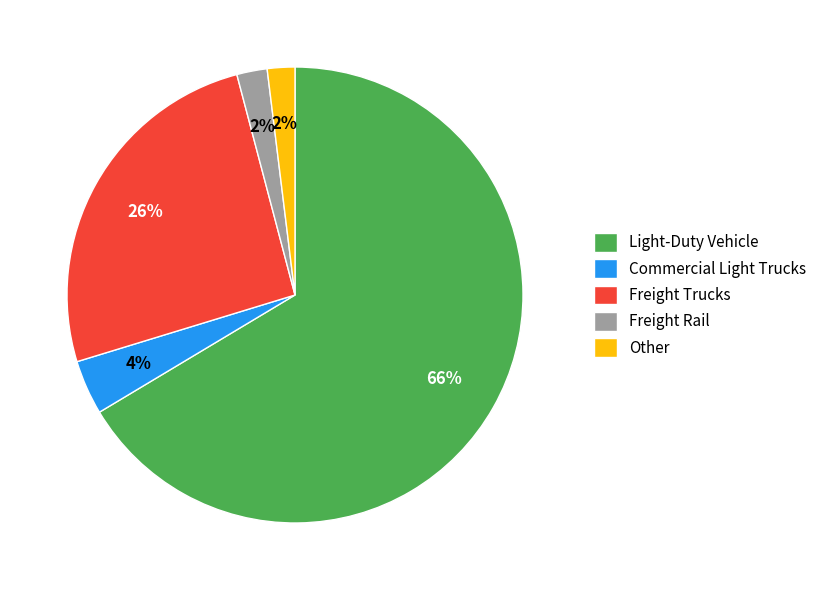

Is there a majority slice in this chart?

Yes